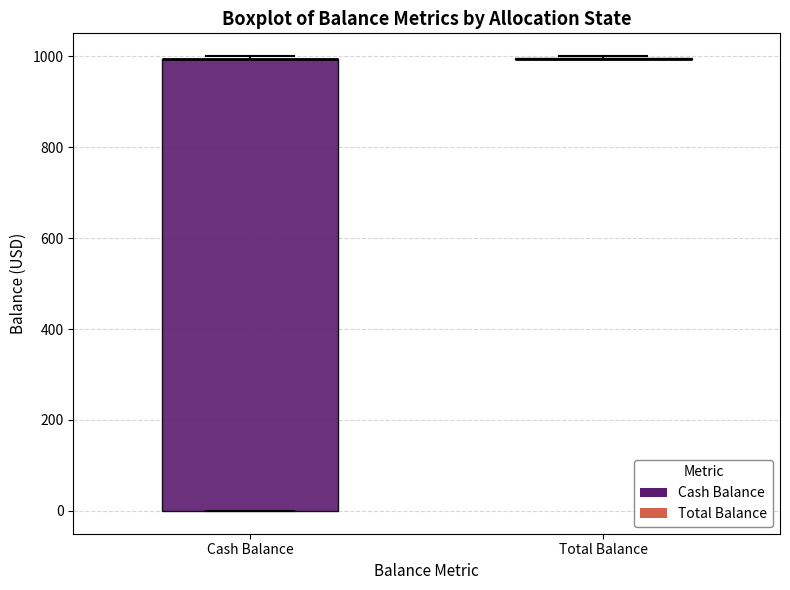

Where is the upper edge of the box for Cash Balance on the y-axis? The values are not printed on the chart, so give them approximately, as read against the axis.

1000